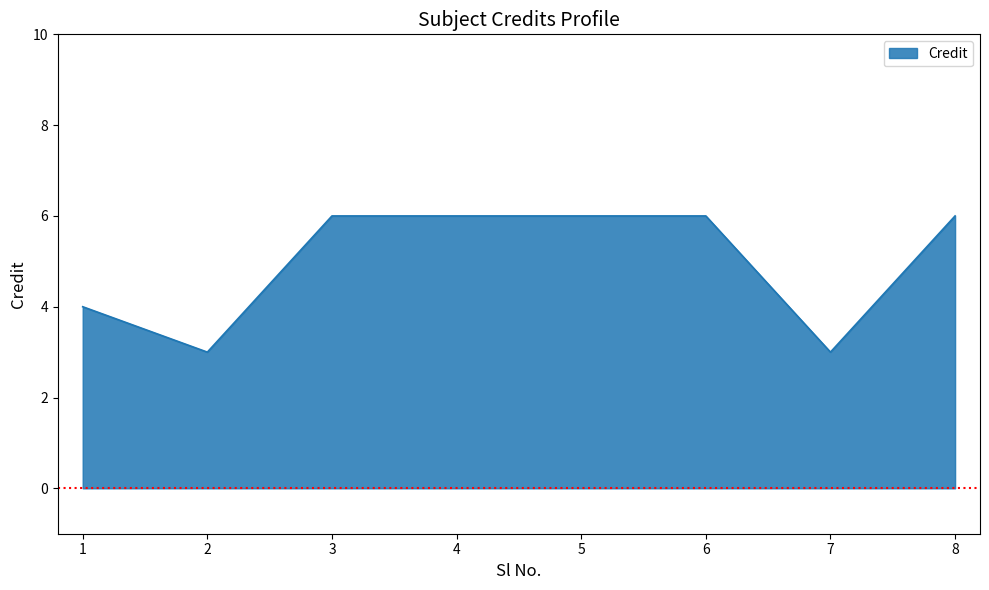

The chart shows a value of 4 at 1. True or false?

True